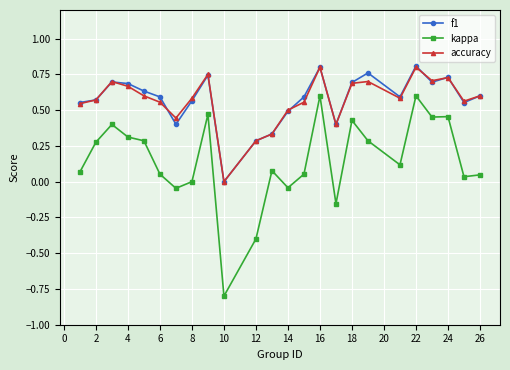

True or false: accuracy and kappa cross at least once.

False